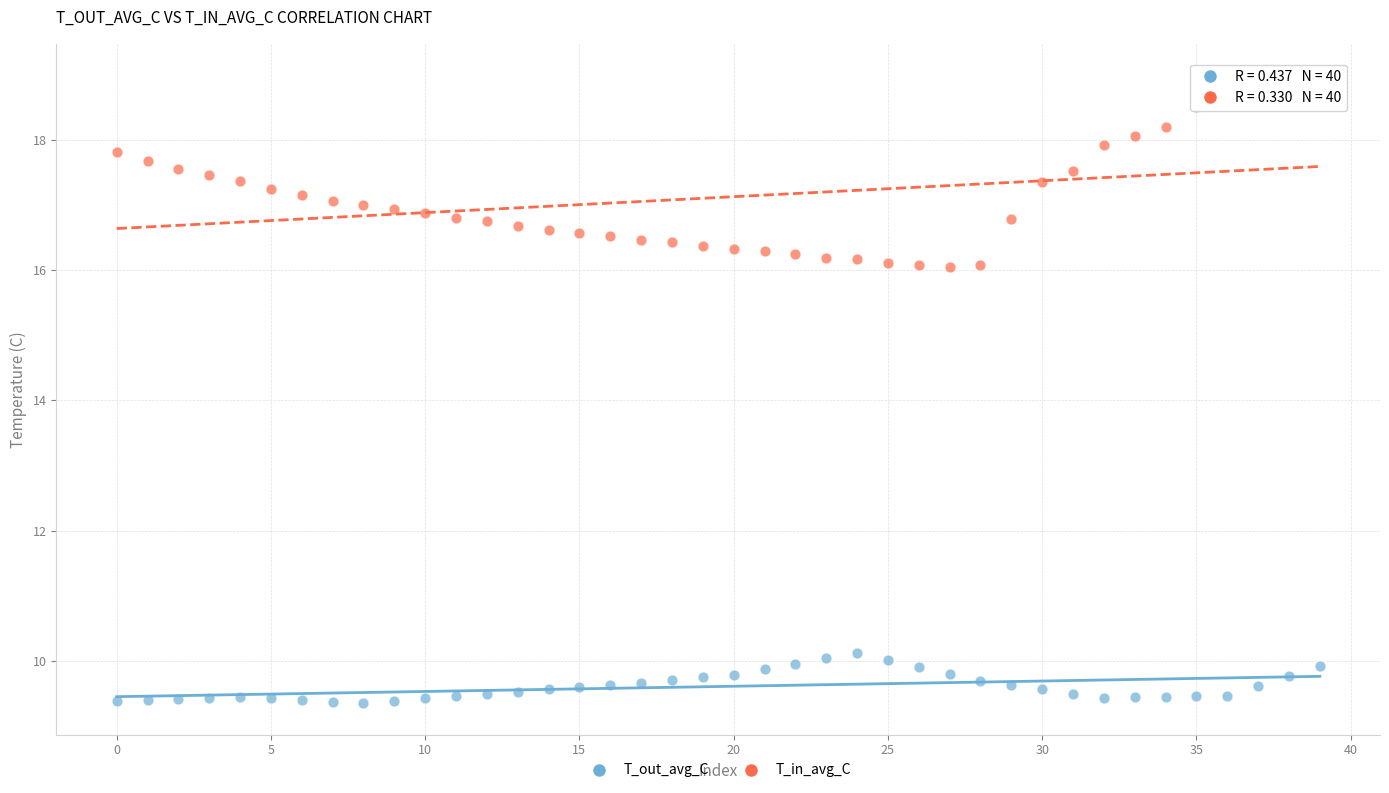

Which series contains the highest Y value?

T_in_avg_C